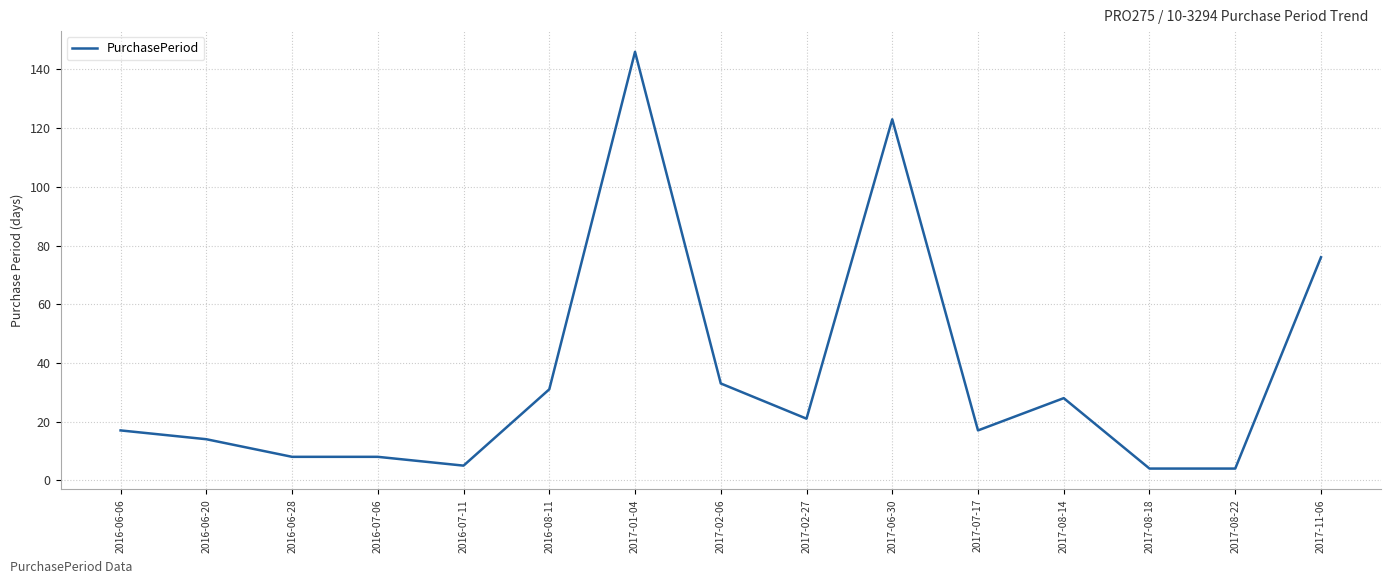

Where is the data nearest to the value 75?

2017-11-06